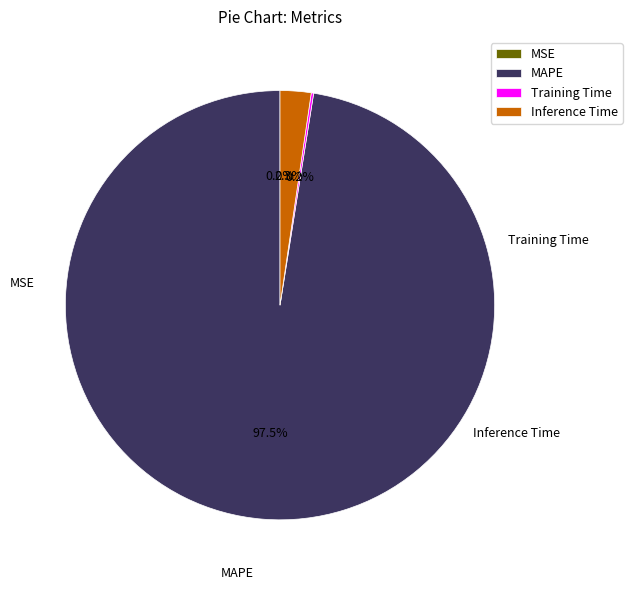

Count the number of slices in the pie.

4